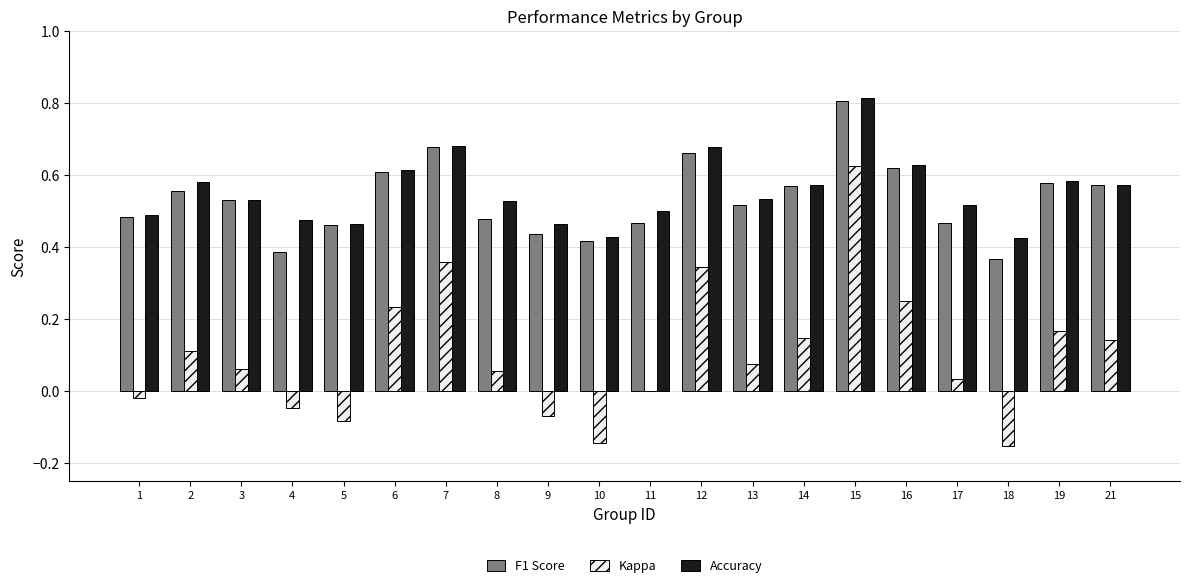

The F1 Score series shows 0.9 at 8. True or false?

False